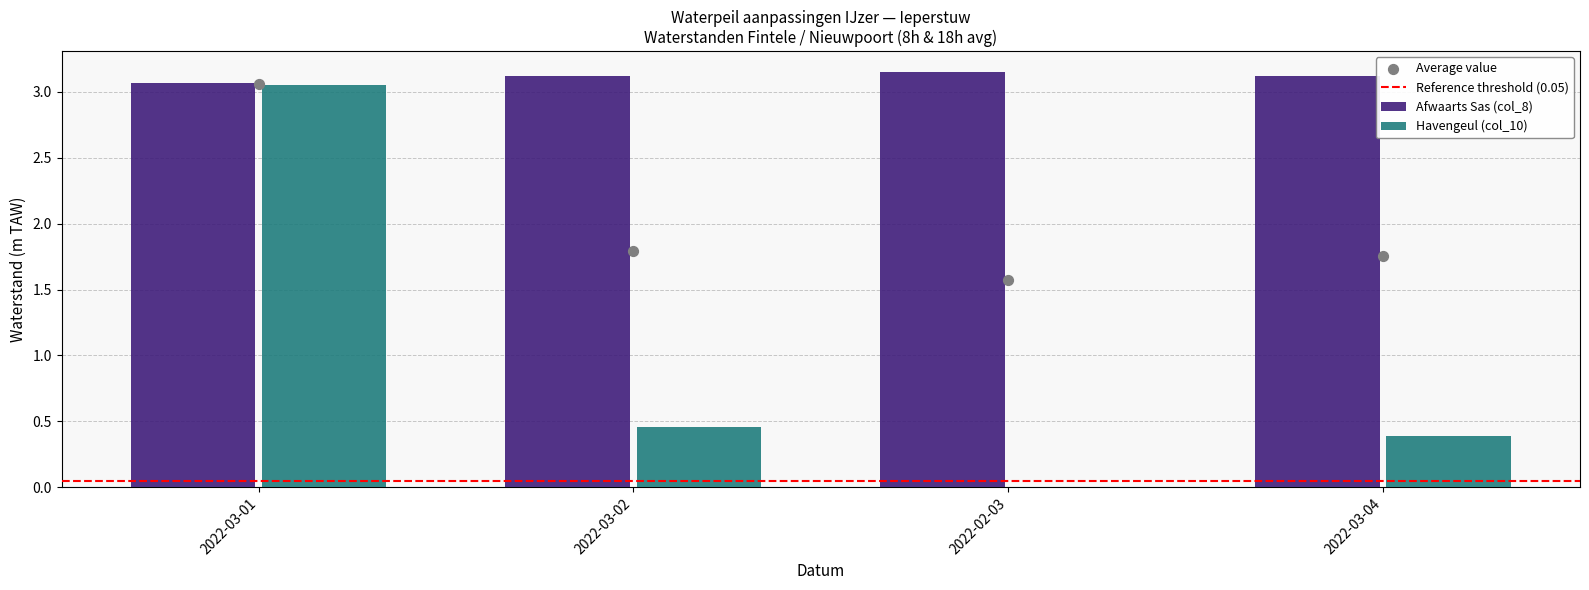

Is the value of Afwaarts Sas (col_8) at 2022-03-04 greater than the value of Havengeul (col_10) at 2022-02-03?

Yes